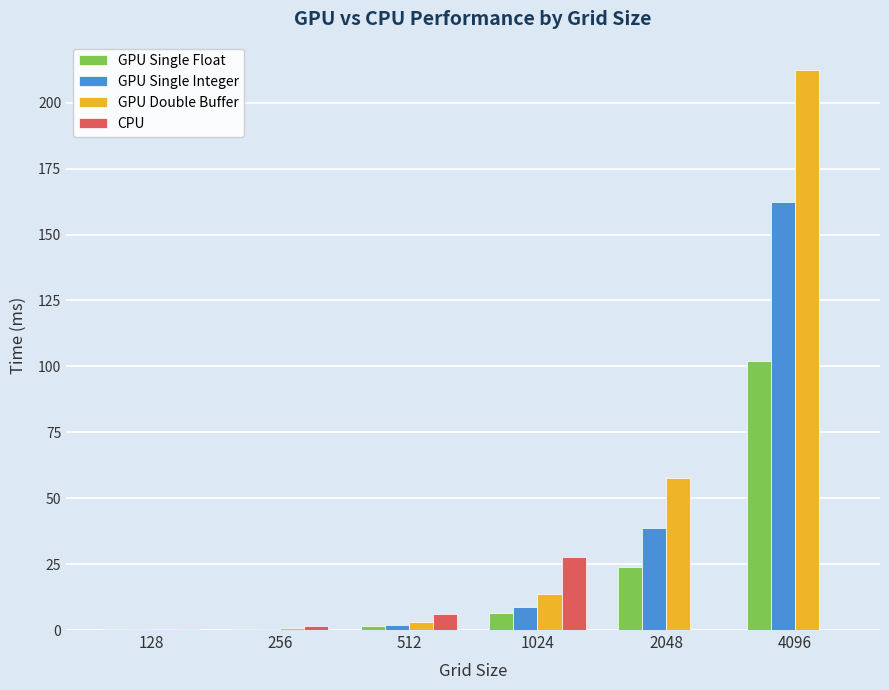

How many groups of bars are there?

6